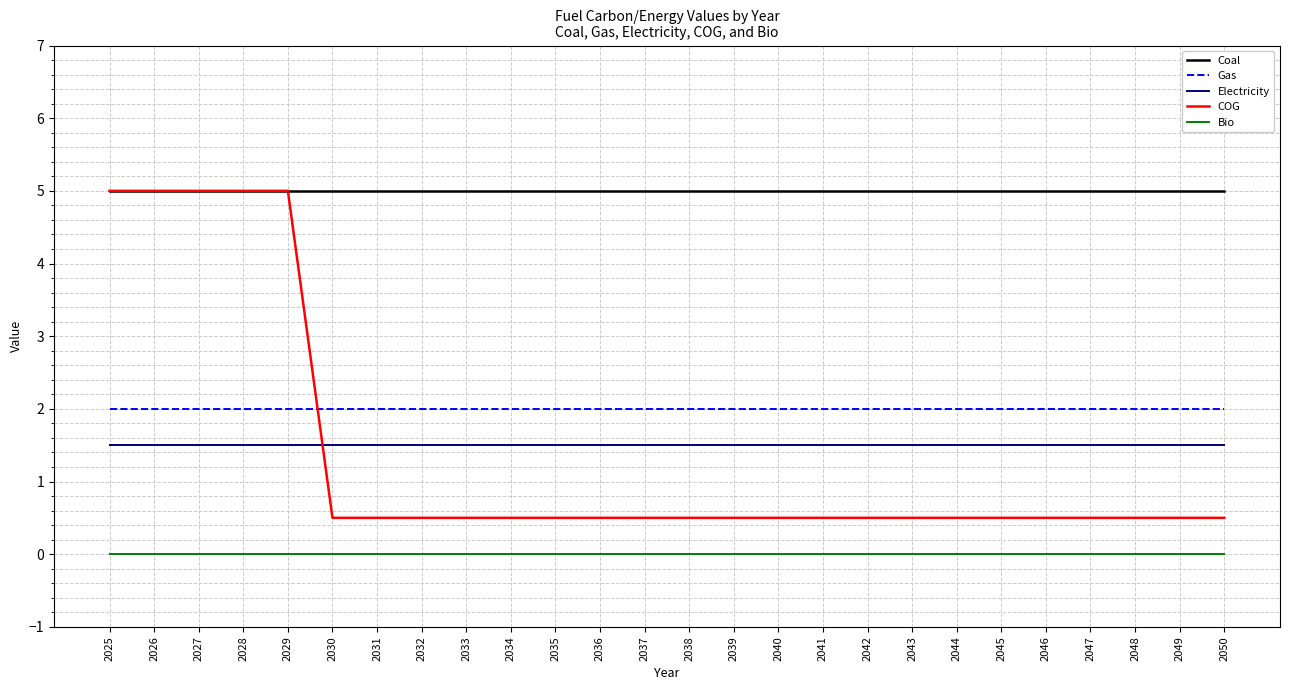

The value of Coal at 2040 is 3.3. True or false?

False